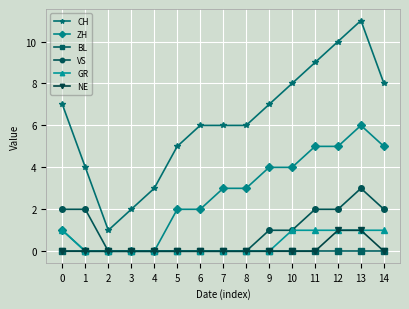

What is the spread (max minus min) of values at 0?

7